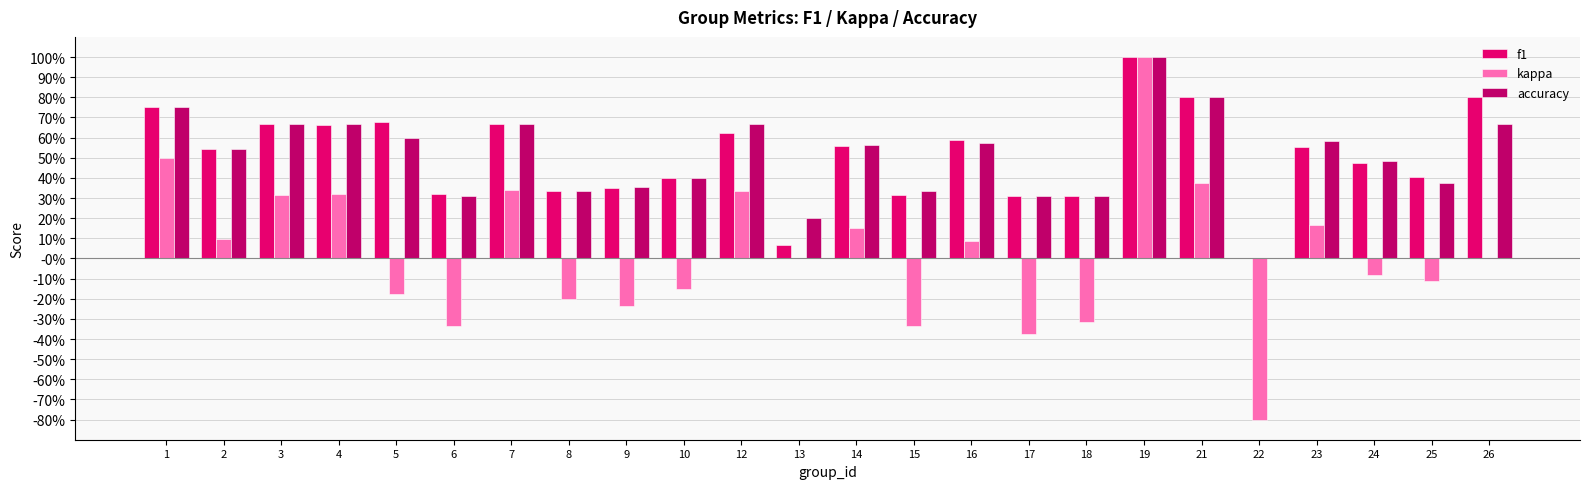

What are all the series names shown in the legend?

f1, kappa, accuracy